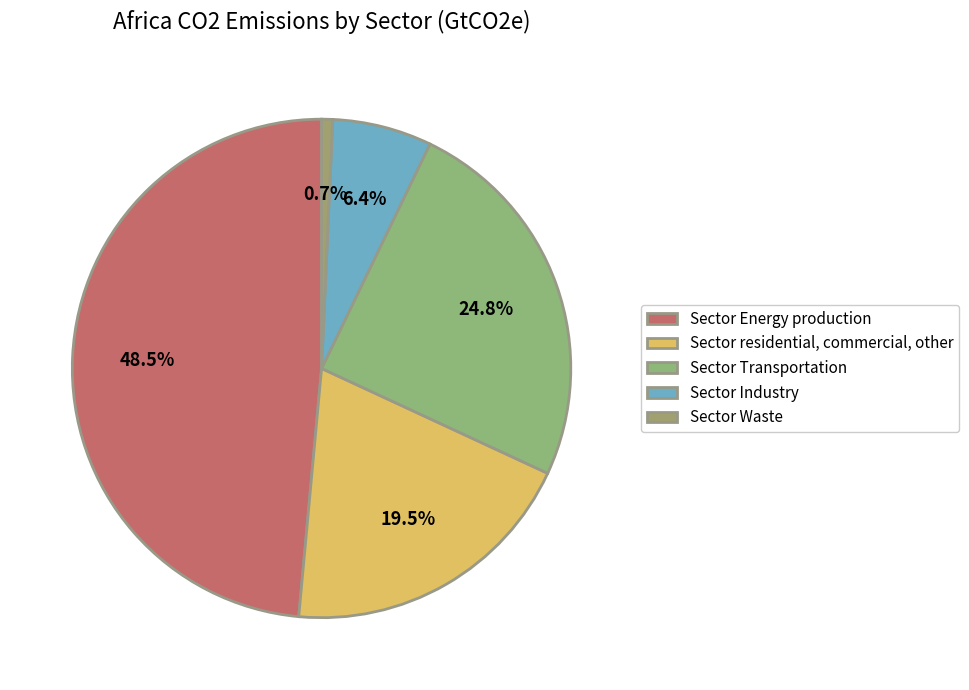

Count the number of slices in the pie.

5